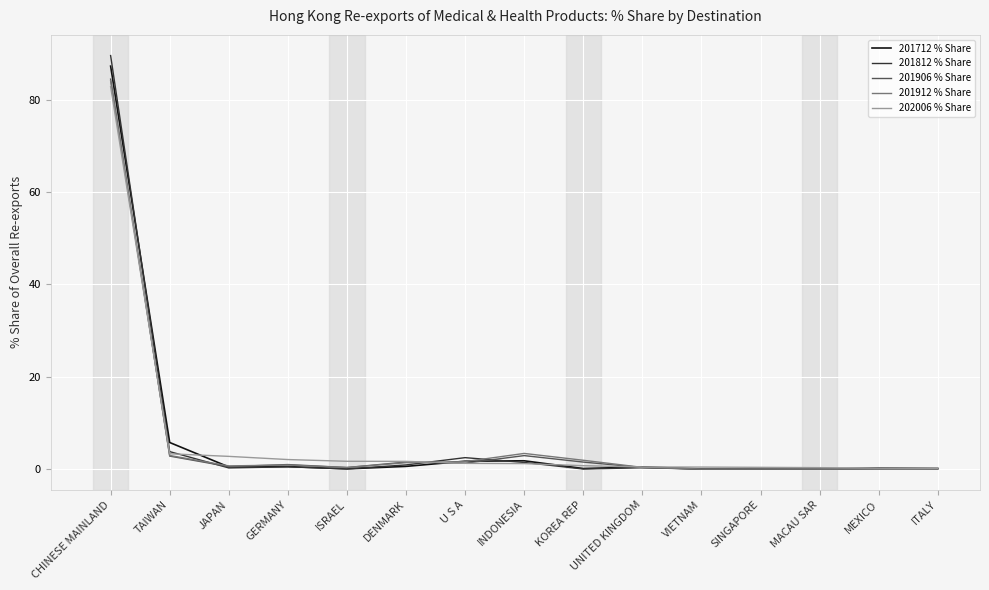

What is the greatest value displayed?

89.5